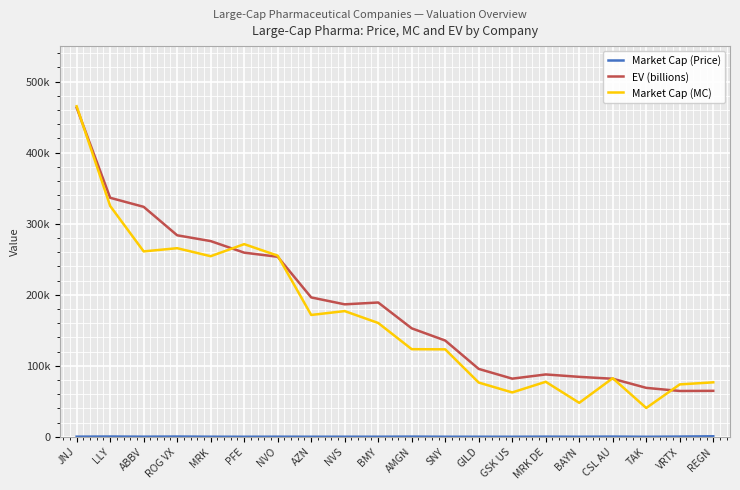

Is the value of EV (billions) at JNJ greater than the value of Market Cap (MC) at ABBV?

Yes